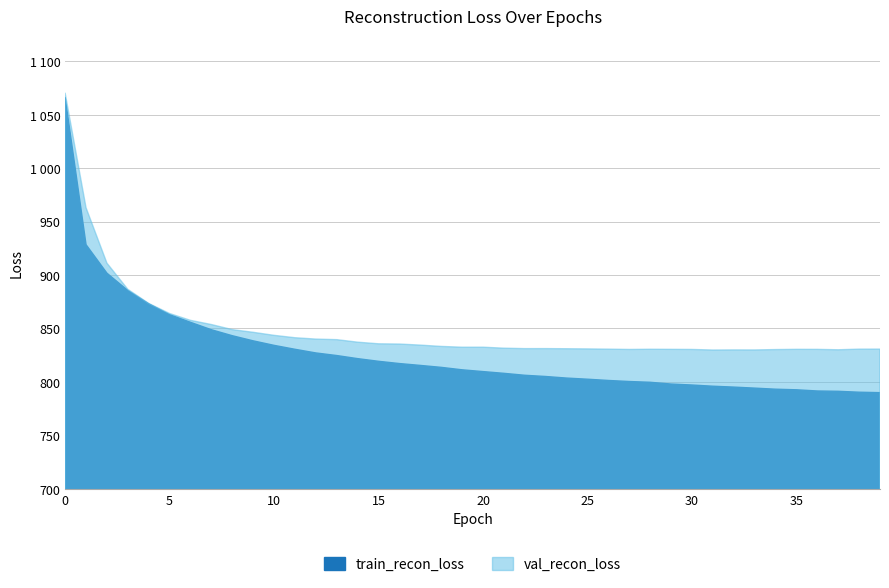

What is the difference between the train_recon_loss values at 2 and 16?

84.5